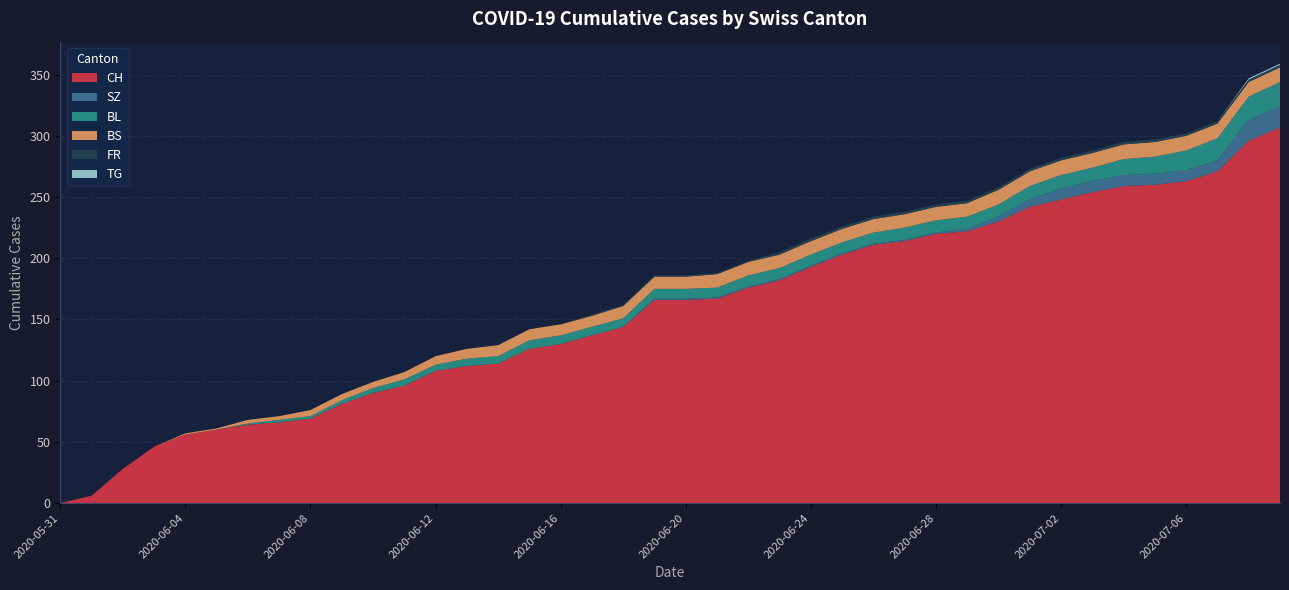

Reading right to left, transcribe all the data shown in this chart.

CH: 2020-07-09=307	2020-07-08=296	2020-07-07=271	2020-07-06=263	2020-07-05=260	2020-07-04=259	2020-07-03=254	2020-07-02=248	2020-07-01=242	2020-06-30=230	2020-06-29=222	2020-06-28=220	2020-06-27=214	2020-06-26=211	2020-06-25=203	2020-06-24=193	2020-06-23=182	2020-06-22=176	2020-06-21=167	2020-06-20=166	2020-06-19=166	2020-06-18=144	2020-06-17=137	2020-06-16=130	2020-06-15=126	2020-06-14=114	2020-06-13=112	2020-06-12=108	2020-06-11=96	2020-06-10=90	2020-06-09=81	2020-06-08=69	2020-06-07=66	2020-06-06=64	2020-06-05=60	2020-06-04=56	2020-06-03=46	2020-06-02=28	2020-06-01=6	2020-05-31=0
SZ: 2020-07-09=17	2020-07-08=17	2020-07-07=9	2020-07-06=9	2020-07-05=9	2020-07-04=9	2020-07-03=9	2020-07-02=9	2020-07-01=6	2020-06-30=4	2020-06-29=2	2020-06-28=1	2020-06-27=1	2020-06-26=1	2020-06-25=1	2020-06-24=1	2020-06-23=1	2020-06-22=1	2020-06-21=1	2020-06-20=1	2020-06-19=1	2020-06-18=0	2020-06-17=0	2020-06-16=0	2020-06-15=0	2020-06-14=0	2020-06-13=0	2020-06-12=0	2020-06-11=0	2020-06-10=0	2020-06-09=0	2020-06-08=0	2020-06-07=0	2020-06-06=0	2020-06-05=0	2020-06-04=0	2020-06-03=0	2020-06-02=0	2020-06-01=0	2020-05-31=0
BL: 2020-07-09=20	2020-07-08=19	2020-07-07=18	2020-07-06=16	2020-07-05=14	2020-07-04=13	2020-07-03=11	2020-07-02=11	2020-07-01=11	2020-06-30=10	2020-06-29=10	2020-06-28=10	2020-06-27=10	2020-06-26=9	2020-06-25=9	2020-06-24=9	2020-06-23=9	2020-06-22=9	2020-06-21=8	2020-06-20=8	2020-06-19=8	2020-06-18=7	2020-06-17=7	2020-06-16=7	2020-06-15=7	2020-06-14=6	2020-06-13=6	2020-06-12=5	2020-06-11=5	2020-06-10=4	2020-06-09=3	2020-06-08=2	2020-06-07=2	2020-06-06=1	2020-06-05=0	2020-06-04=0	2020-06-03=0	2020-06-02=0	2020-06-01=0	2020-05-31=0
BS: 2020-07-09=12	2020-07-08=12	2020-07-07=12	2020-07-06=12	2020-07-05=12	2020-07-04=12	2020-07-03=12	2020-07-02=12	2020-07-01=12	2020-06-30=12	2020-06-29=11	2020-06-28=11	2020-06-27=11	2020-06-26=11	2020-06-25=11	2020-06-24=11	2020-06-23=11	2020-06-22=11	2020-06-21=11	2020-06-20=10	2020-06-19=10	2020-06-18=10	2020-06-17=9	2020-06-16=9	2020-06-15=9	2020-06-14=9	2020-06-13=8	2020-06-12=7	2020-06-11=6	2020-06-10=5	2020-06-09=5	2020-06-08=5	2020-06-07=3	2020-06-06=3	2020-06-05=1	2020-06-04=1	2020-06-03=0	2020-06-02=0	2020-06-01=0	2020-05-31=0
FR: 2020-07-09=2	2020-07-08=2	2020-07-07=2	2020-07-06=2	2020-07-05=2	2020-07-04=2	2020-07-03=2	2020-07-02=2	2020-07-01=2	2020-06-30=2	2020-06-29=2	2020-06-28=2	2020-06-27=2	2020-06-26=2	2020-06-25=2	2020-06-24=2	2020-06-23=2	2020-06-22=1	2020-06-21=1	2020-06-20=1	2020-06-19=1	2020-06-18=1	2020-06-17=1	2020-06-16=0	2020-06-15=0	2020-06-14=0	2020-06-13=0	2020-06-12=0	2020-06-11=0	2020-06-10=0	2020-06-09=0	2020-06-08=0	2020-06-07=0	2020-06-06=0	2020-06-05=0	2020-06-04=0	2020-06-03=0	2020-06-02=0	2020-06-01=0	2020-05-31=0
TG: 2020-07-09=1	2020-07-08=1	2020-07-07=0	2020-07-06=0	2020-07-05=0	2020-07-04=0	2020-07-03=0	2020-07-02=0	2020-07-01=0	2020-06-30=0	2020-06-29=0	2020-06-28=0	2020-06-27=0	2020-06-26=0	2020-06-25=0	2020-06-24=0	2020-06-23=0	2020-06-22=0	2020-06-21=0	2020-06-20=0	2020-06-19=0	2020-06-18=0	2020-06-17=0	2020-06-16=0	2020-06-15=0	2020-06-14=0	2020-06-13=0	2020-06-12=0	2020-06-11=0	2020-06-10=0	2020-06-09=0	2020-06-08=0	2020-06-07=0	2020-06-06=0	2020-06-05=0	2020-06-04=0	2020-06-03=0	2020-06-02=0	2020-06-01=0	2020-05-31=0